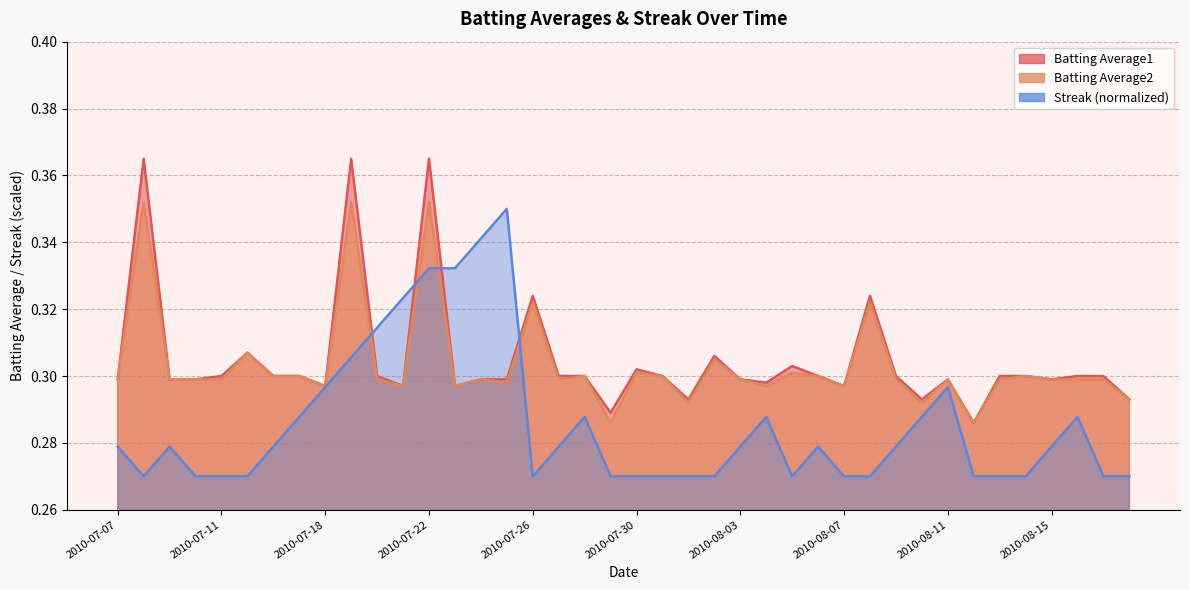

Is it true that Streak equals 0.4 at 2010-07-11?

False